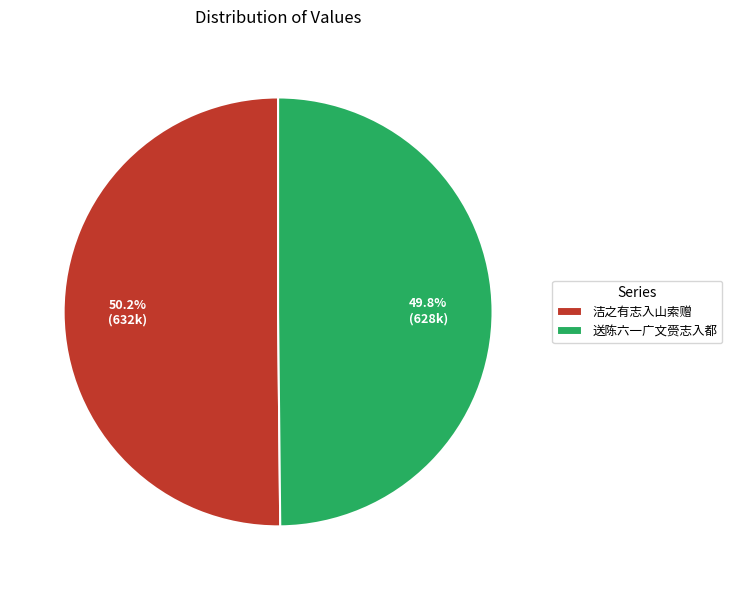

Is there a majority slice in this chart?

Yes